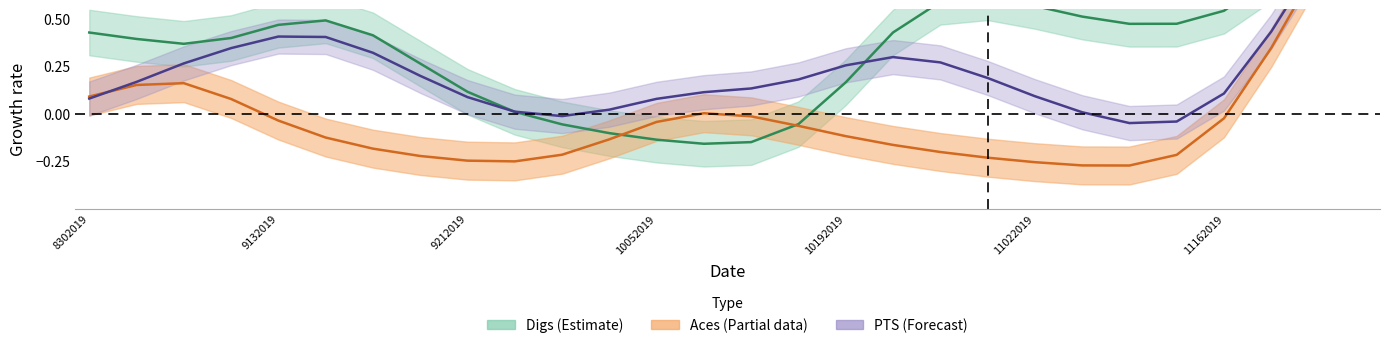

True or false: PTS and Aces cross at least once.

False